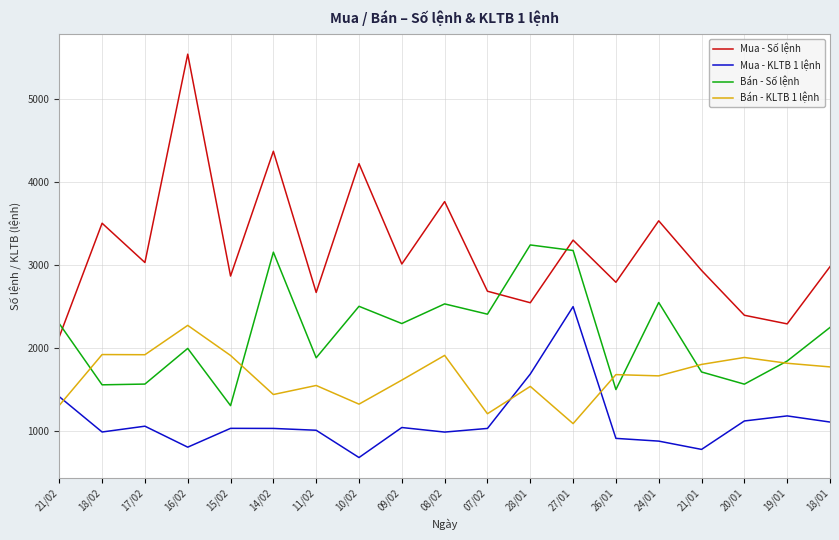

List the series in order of their overall mean, lowest first.

Mua - KLTB 1 lệnh, Bán - KLTB 1 lệnh, Bán - Số lệnh, Mua - Số lệnh